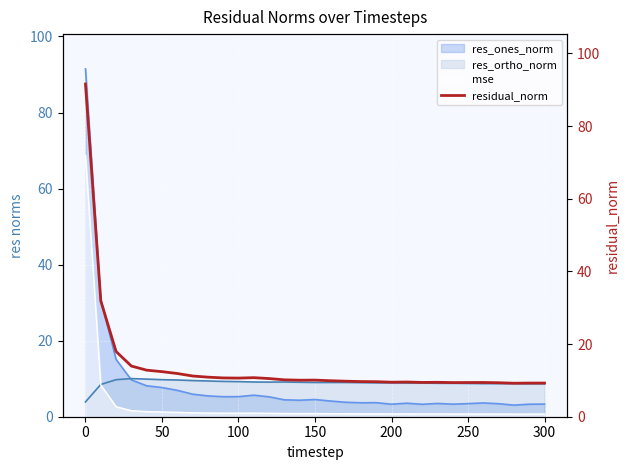

What is the minimum value for res_ortho_norm?

3.9